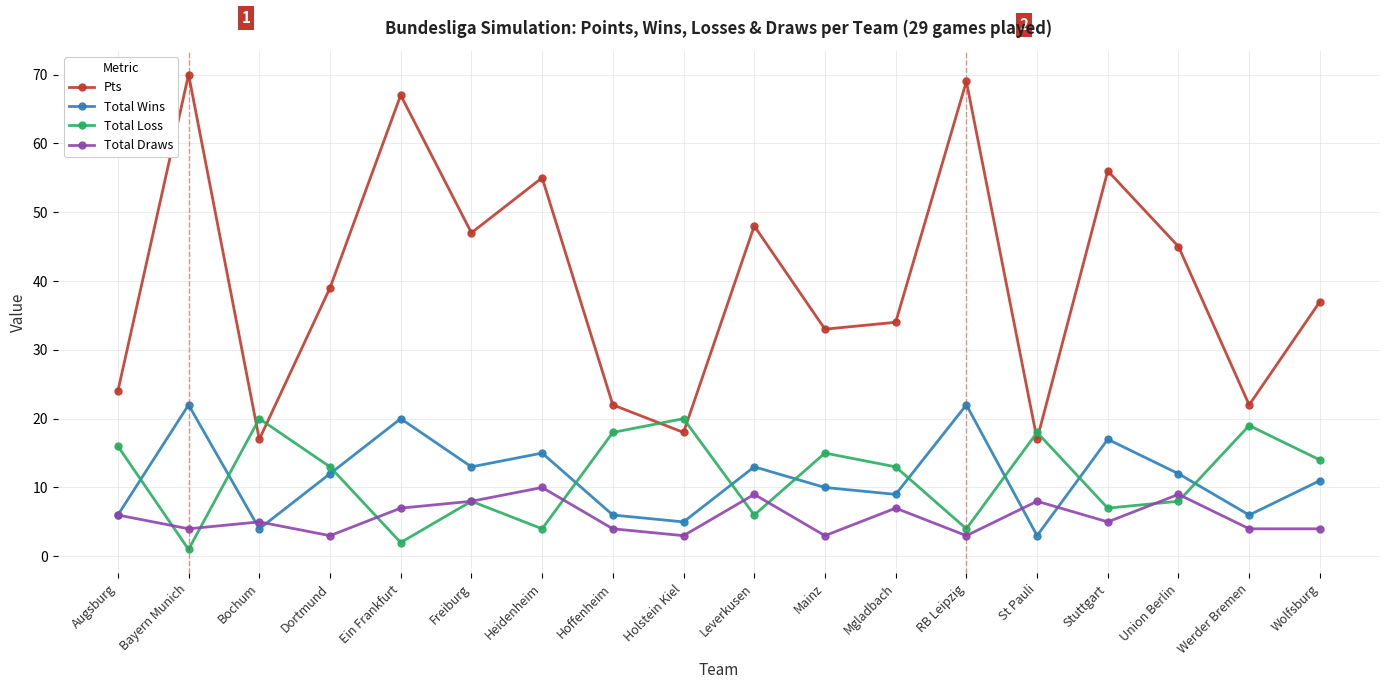

Which series changed the most between Holstein Kiel and St Pauli?

Total Draws